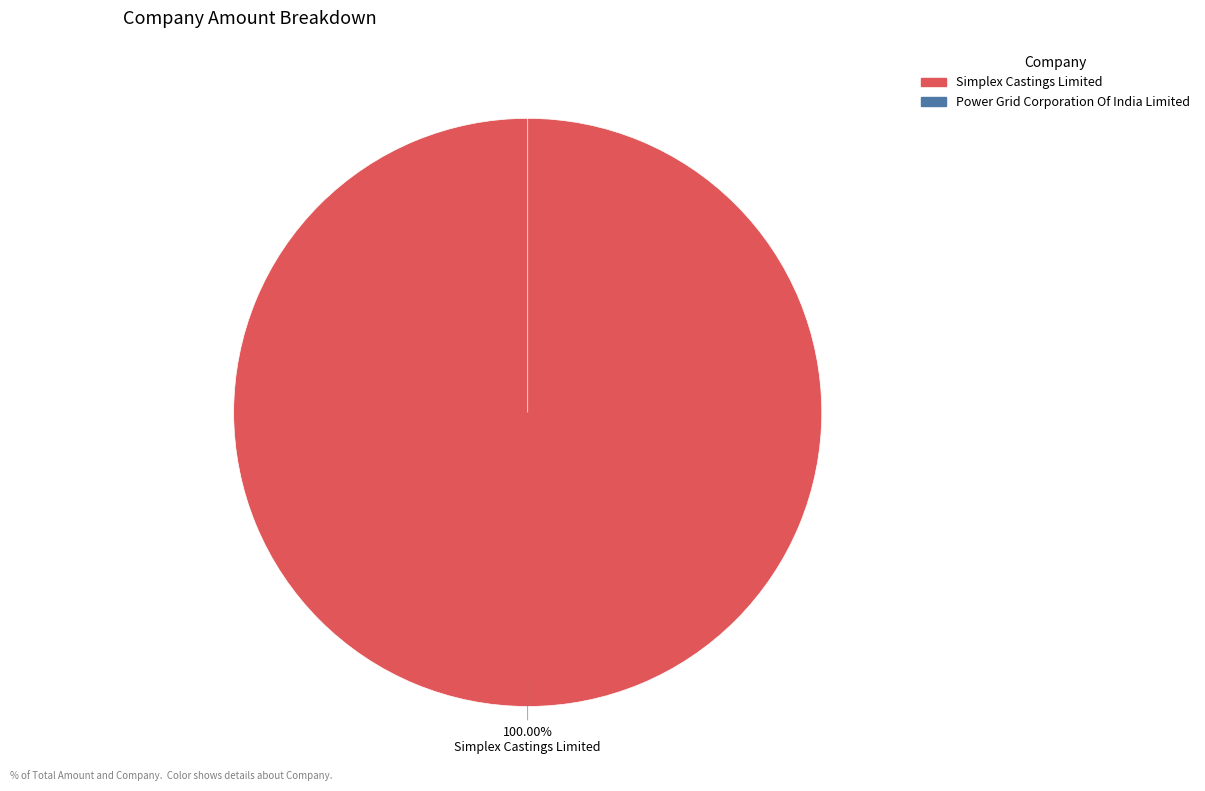

Does Simplex Castings Limited account for over 50% of the chart?

Yes